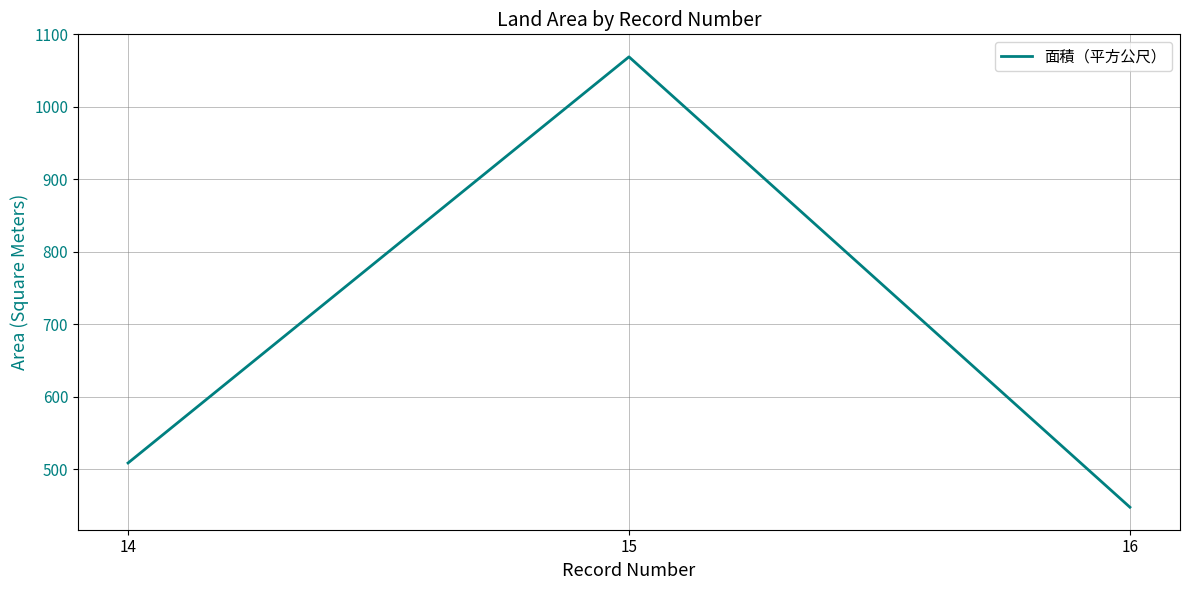

What is the change in value from 14 to 16?

-61